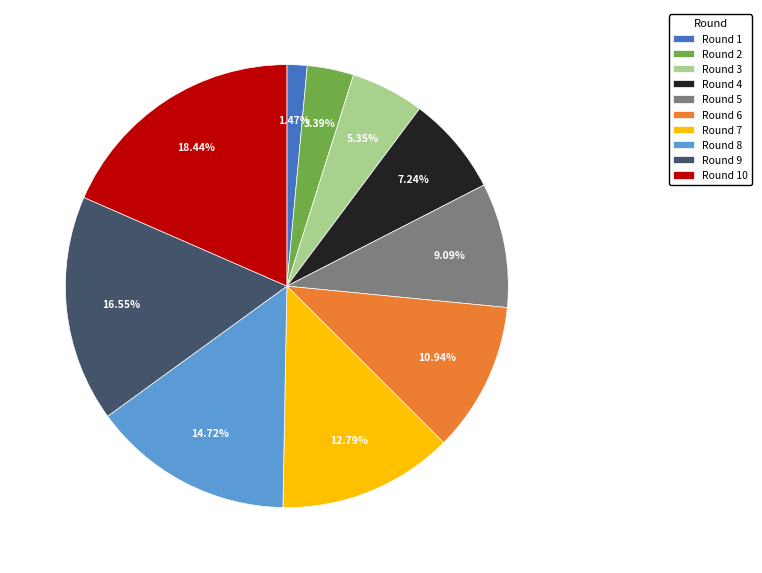

What is the largest slice in the pie chart?

Round 10